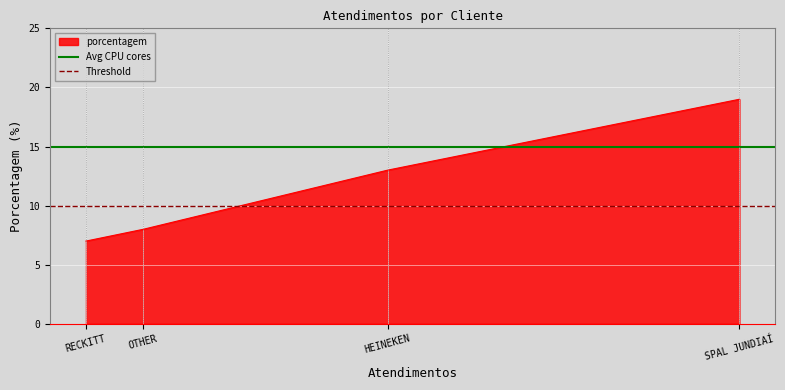

What is the average value of the Avg CPU cores series?

15